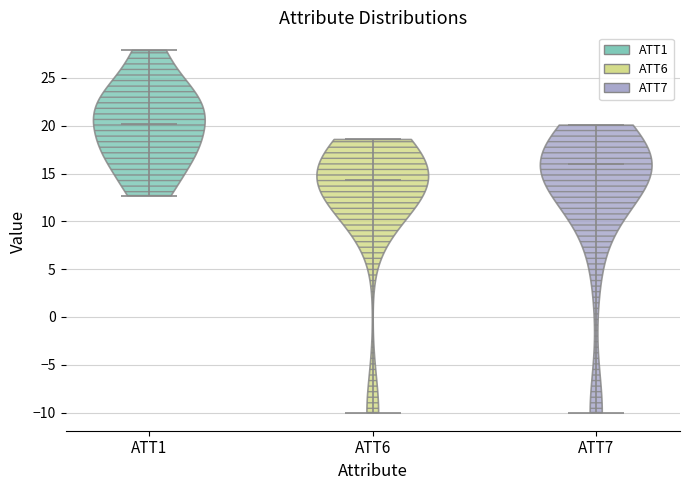

Which violin has the lowest median line?

ATT6